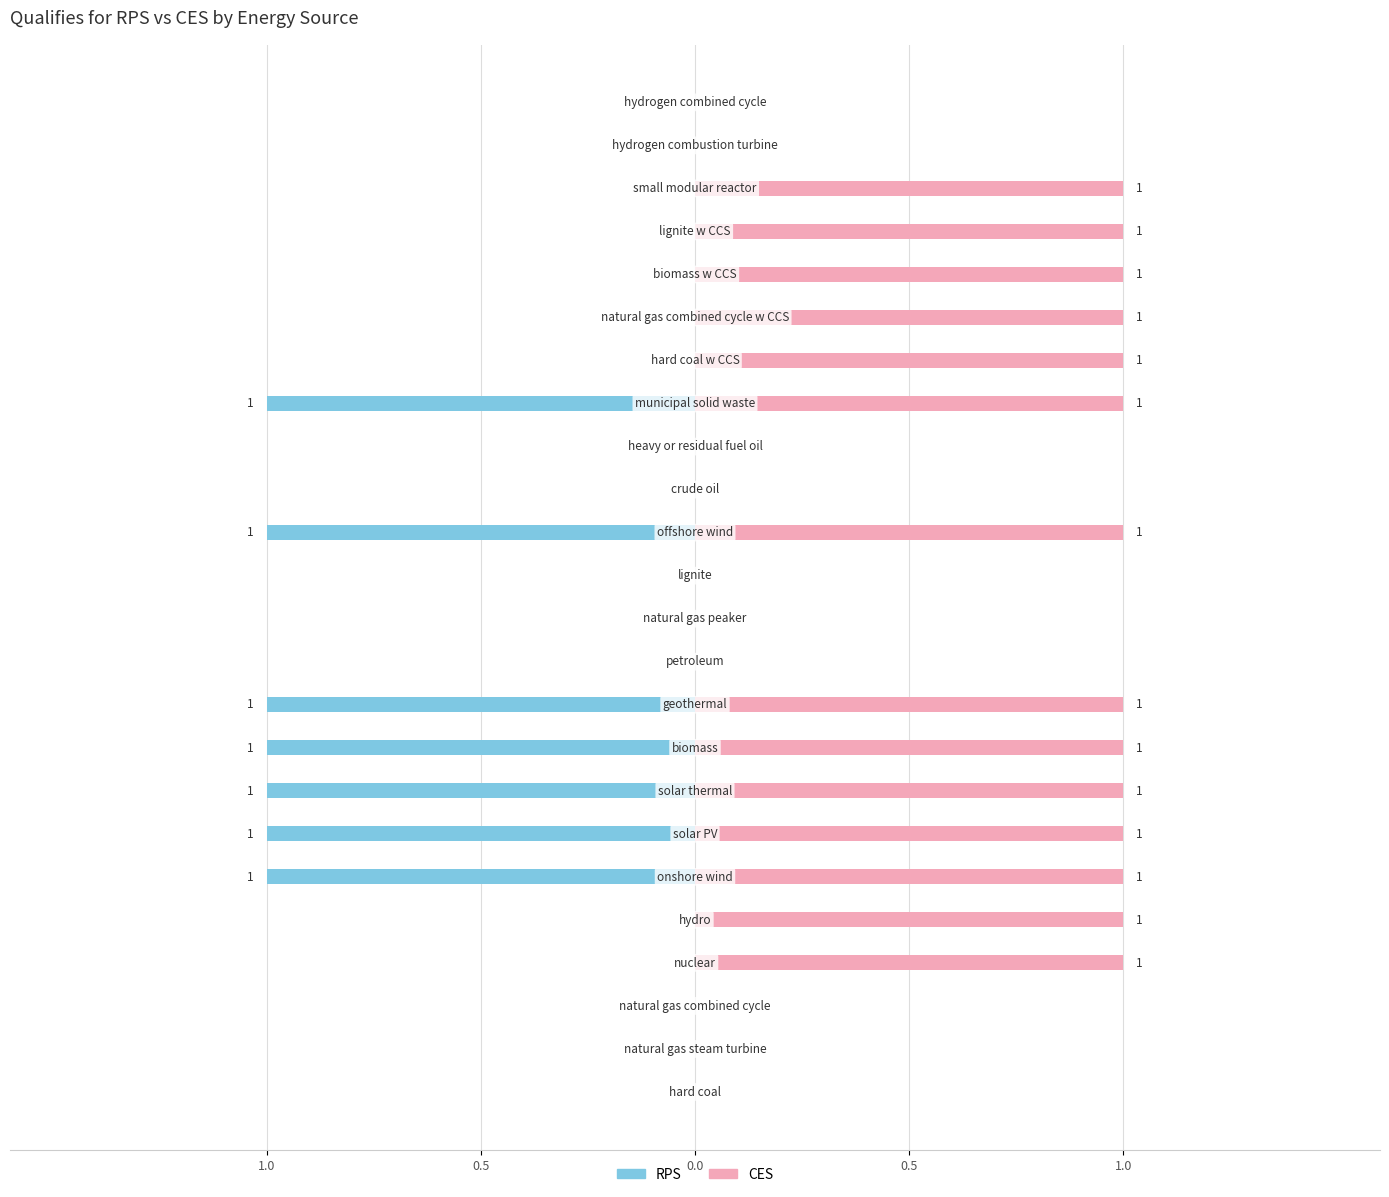

What is the difference between the second highest and second lowest values in the RPS series?

1